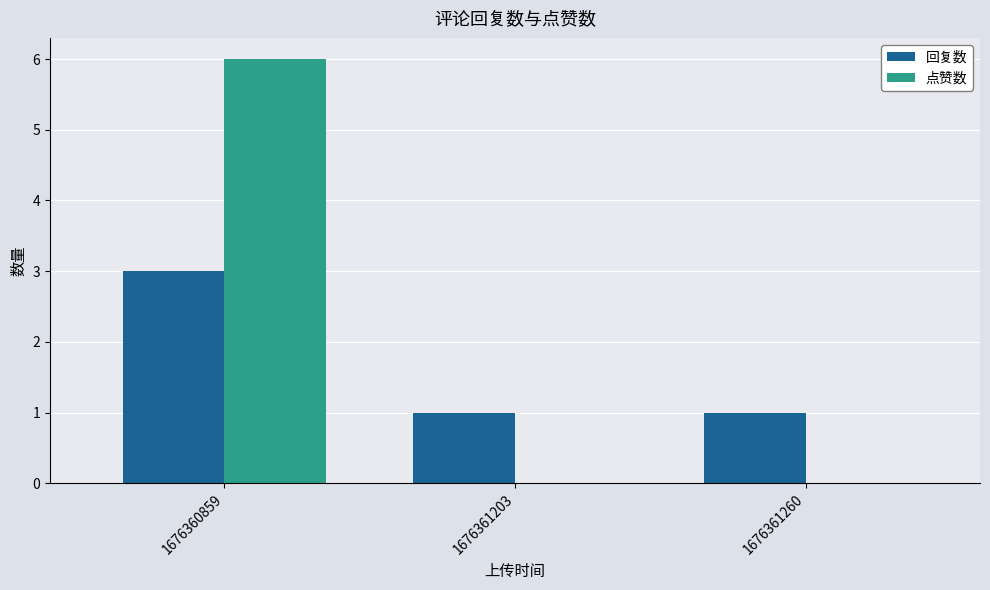

What is the total value across all series at 1676360859?

9